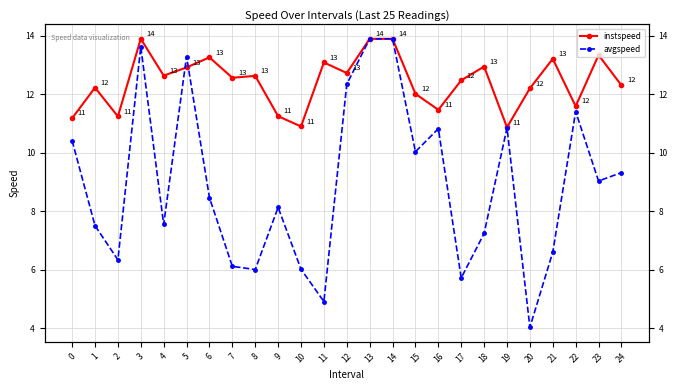

What is the total value across all series at 24?

21.6